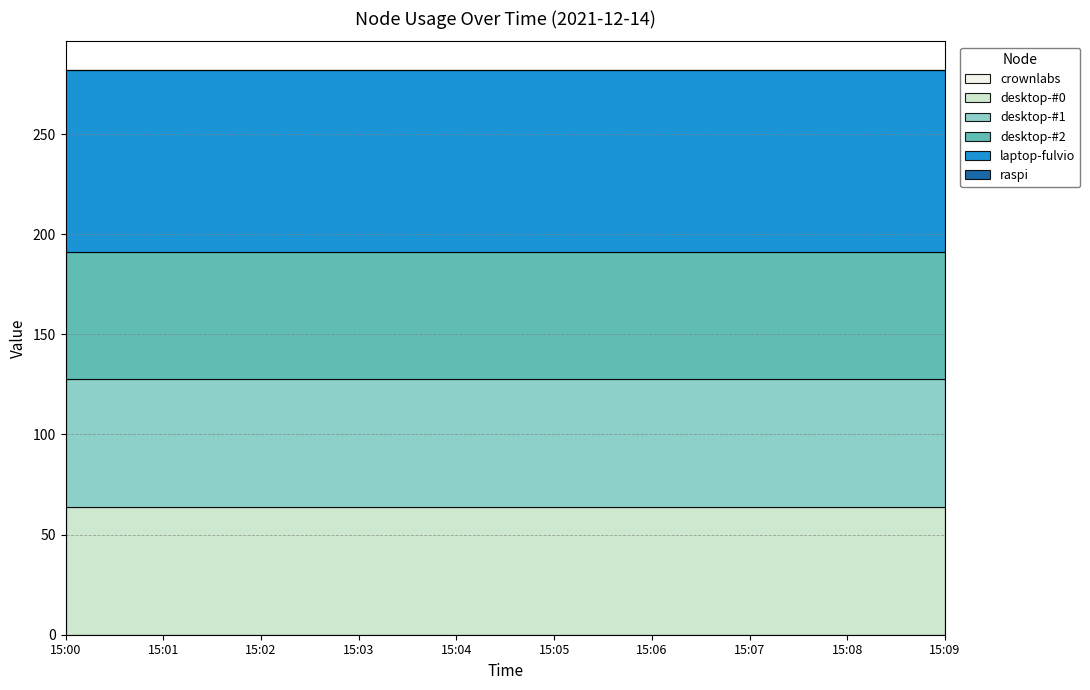

Rank the series by their maximum value, from highest to lowest.

laptop-fulvio, desktop-#0, desktop-#1, desktop-#2, crownlabs, raspi